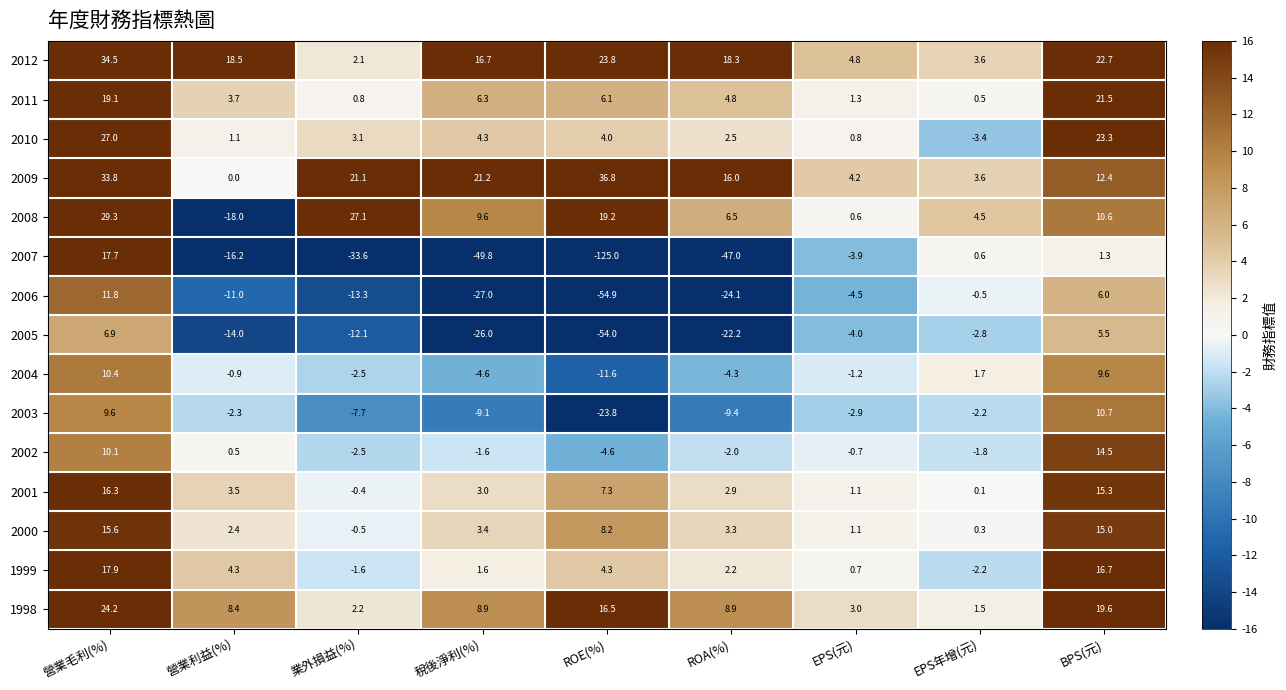

Where does the 2007 series first go above -16?

營業毛利(%)